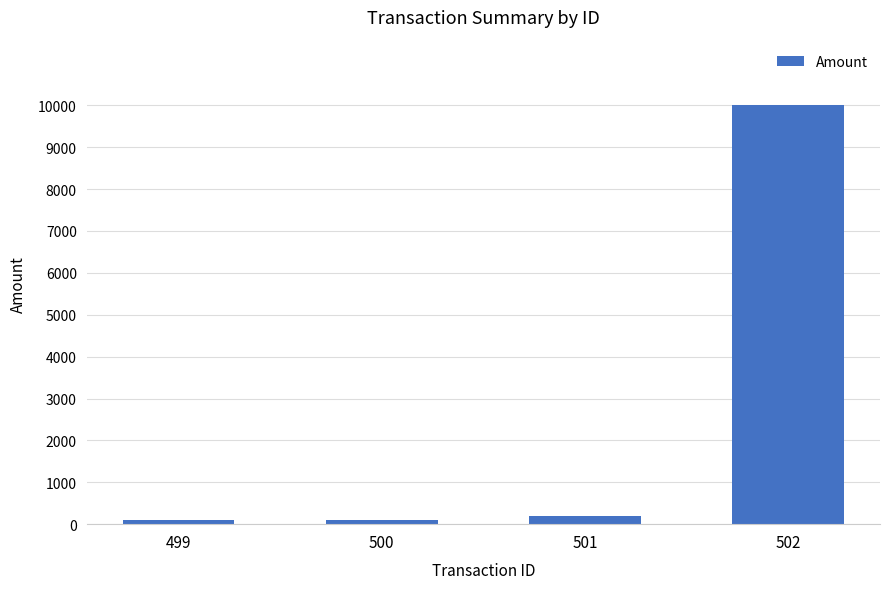

The chart shows a value of 5036.0 at 502. True or false?

False